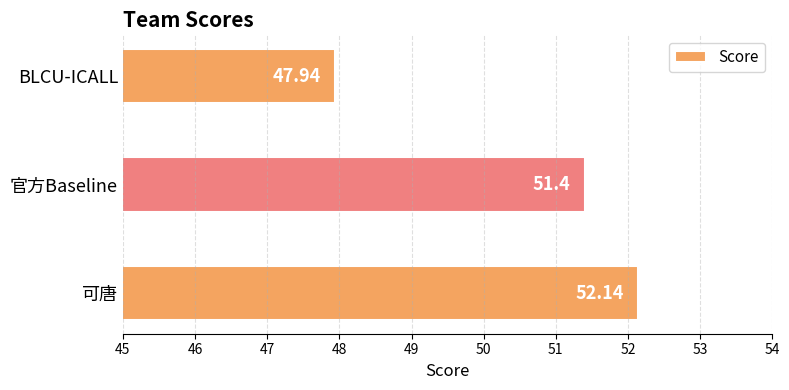

Approximately how many times larger is the value at BLCU-ICALL compared to 官方Baseline?

0.9